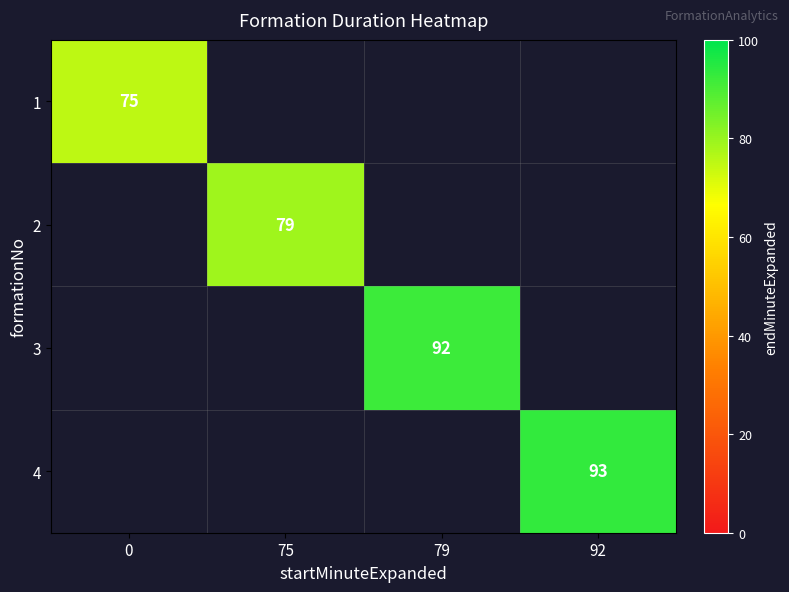

The 2 series shows 79 at 75. True or false?

True